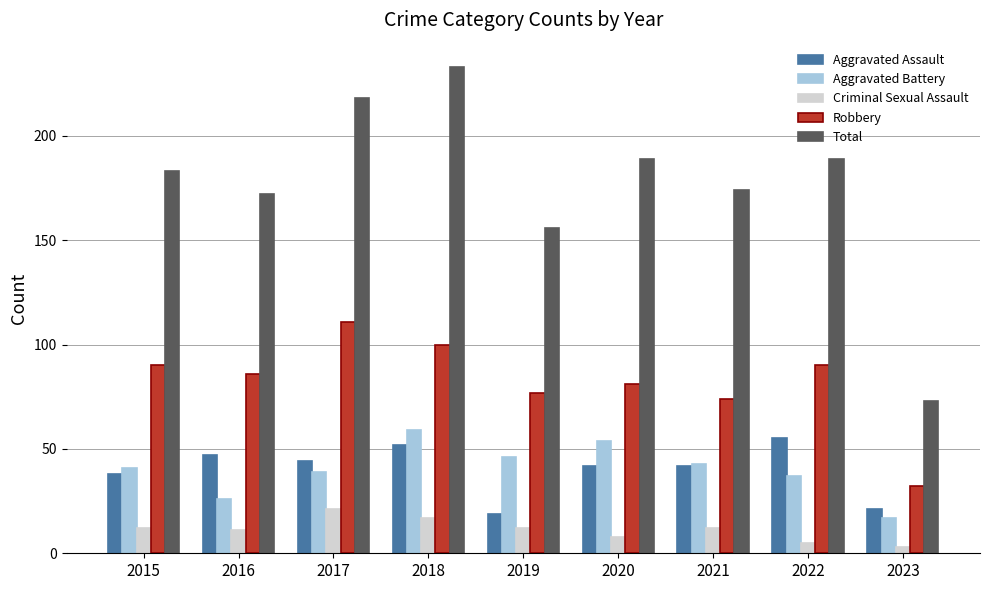

Does the chart contain any negative values?

No